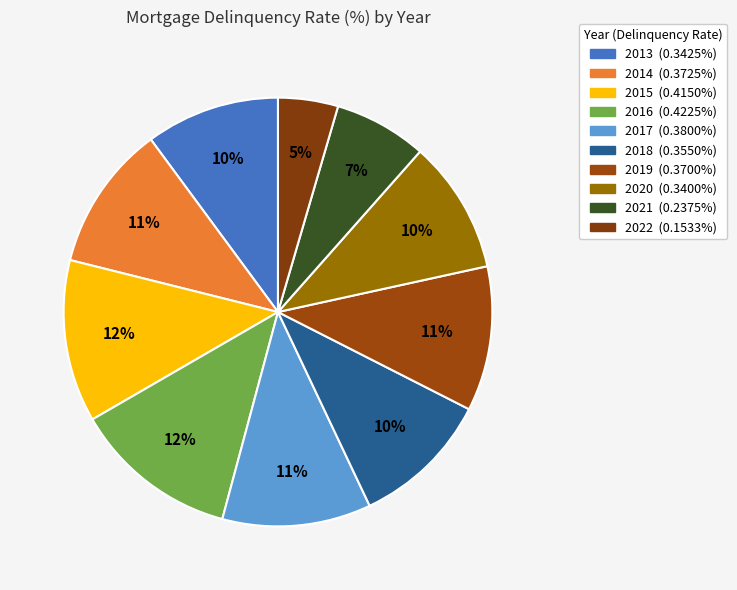

Which has a higher value, 2021 or 2015?

2015